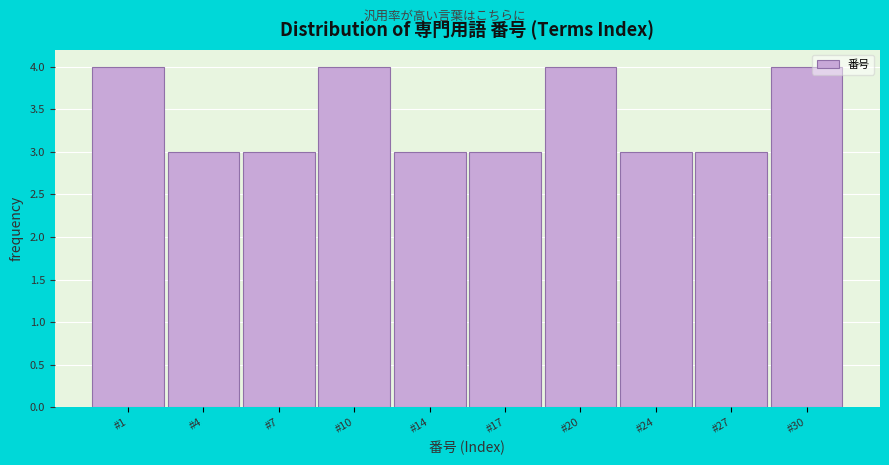

Reading right to left, list all the values displayed in this chart.

4	3	3	4	3	3	4	3	3	4